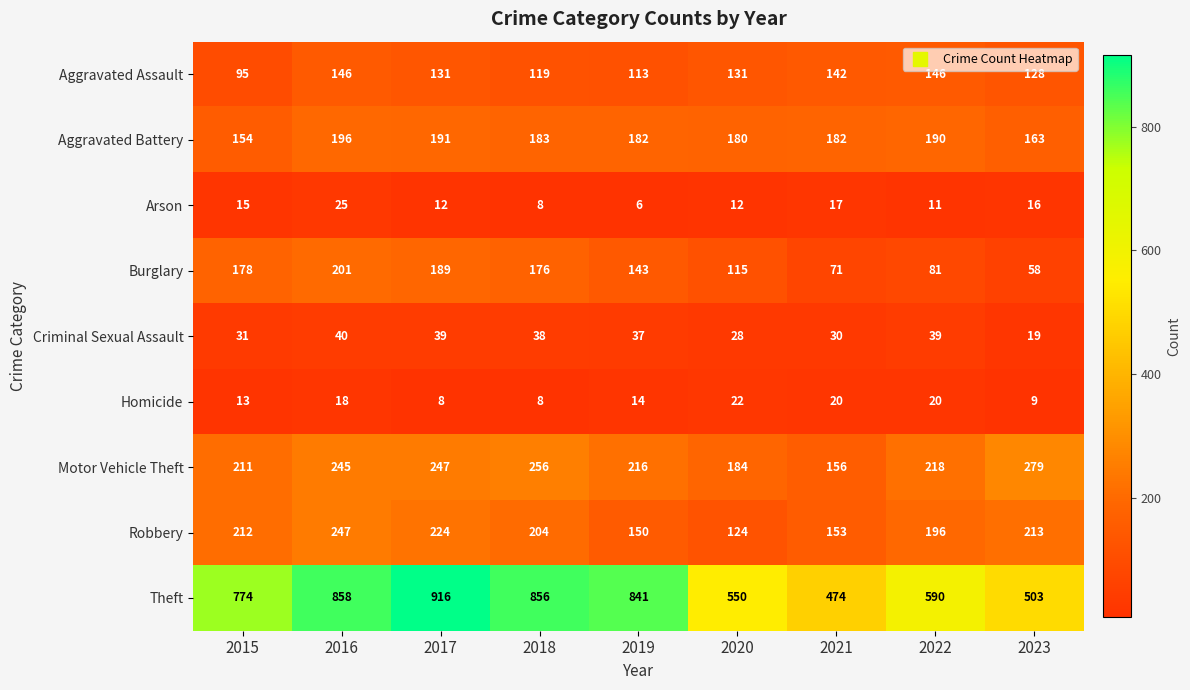

What is the difference between the maximum and minimum values in the Aggravated Battery series?

42